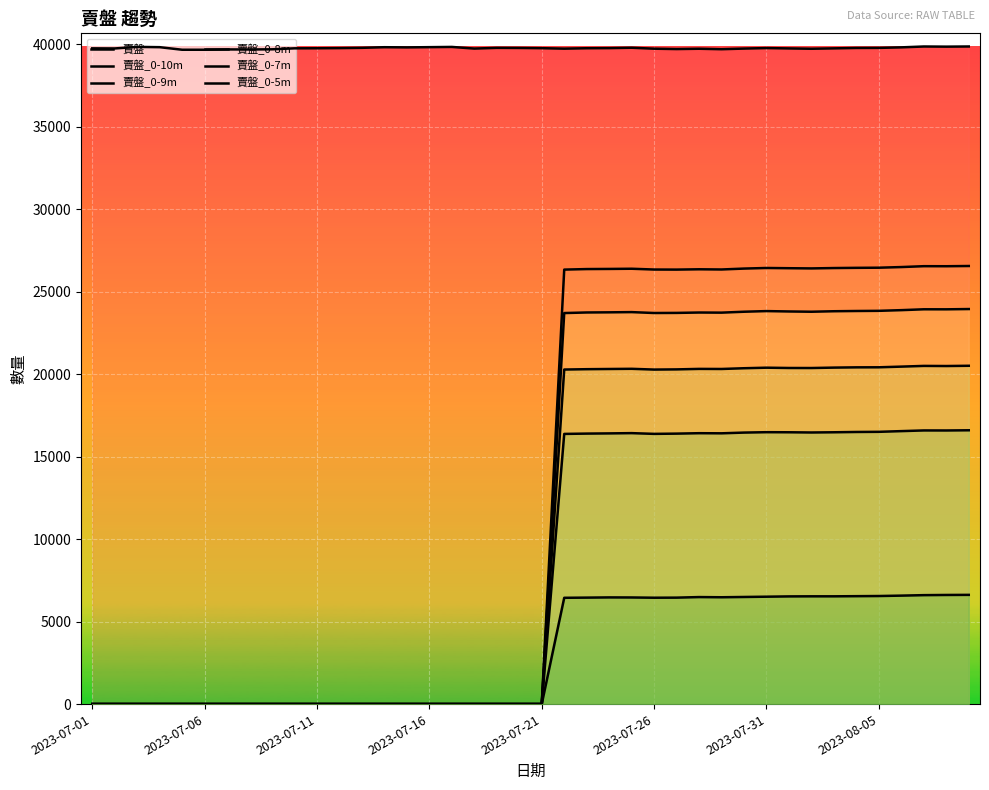

What is the maximum value for 賣盤?

39875